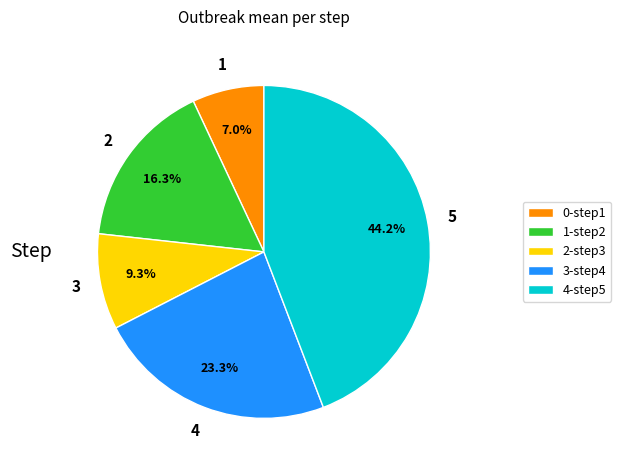

Which slice is the smallest?

0-step1